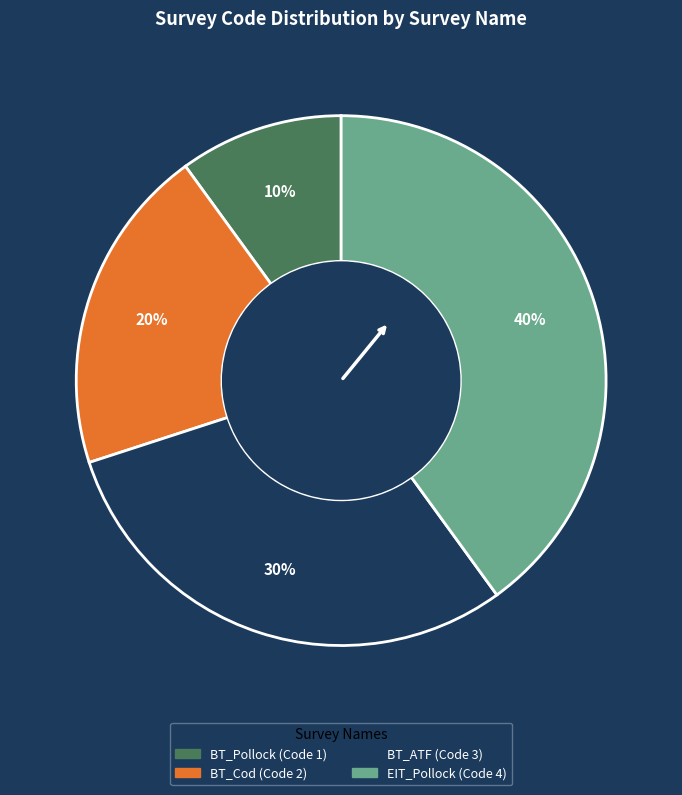

Which has a higher value, EIT_Pollock or BT_Cod?

EIT_Pollock